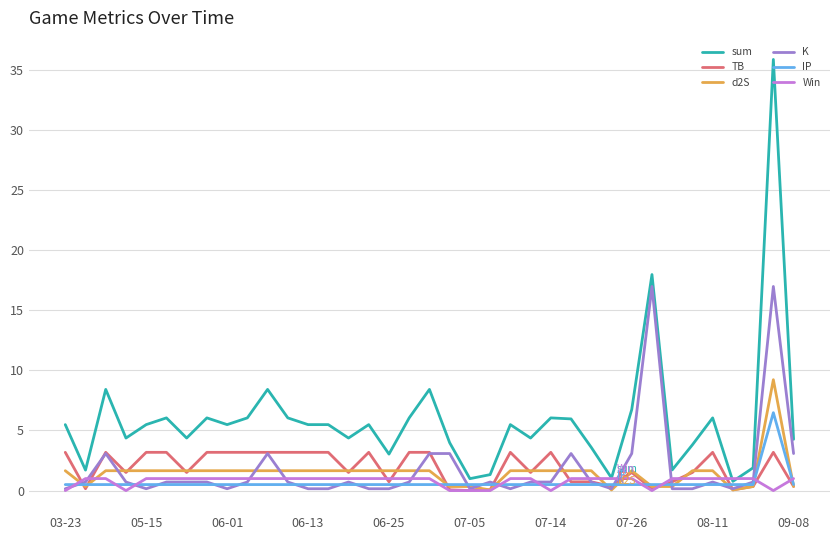

How many values in the d2S series are below 1?

10